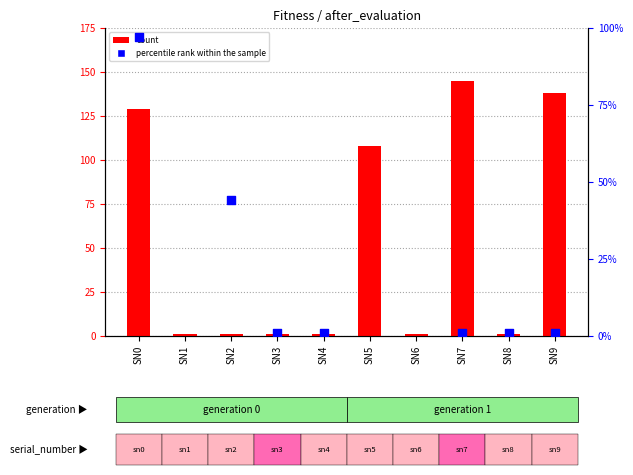

At how many categories does at least one series exceed 10?

7